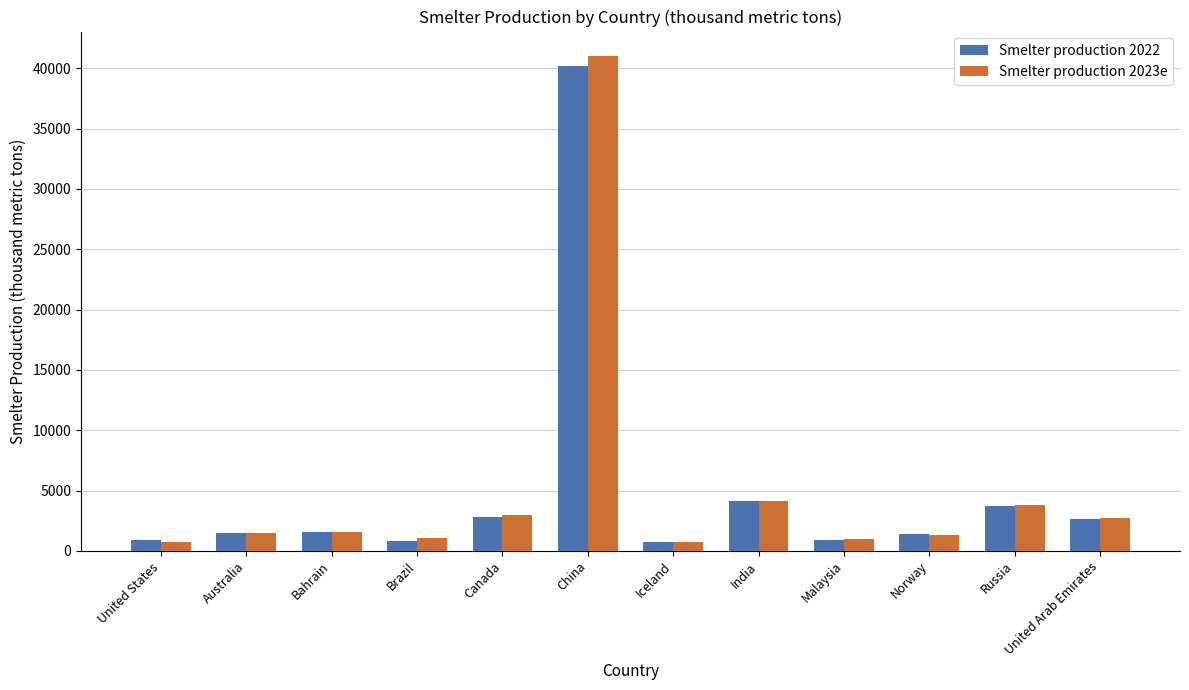

How many bars are there in total?

24